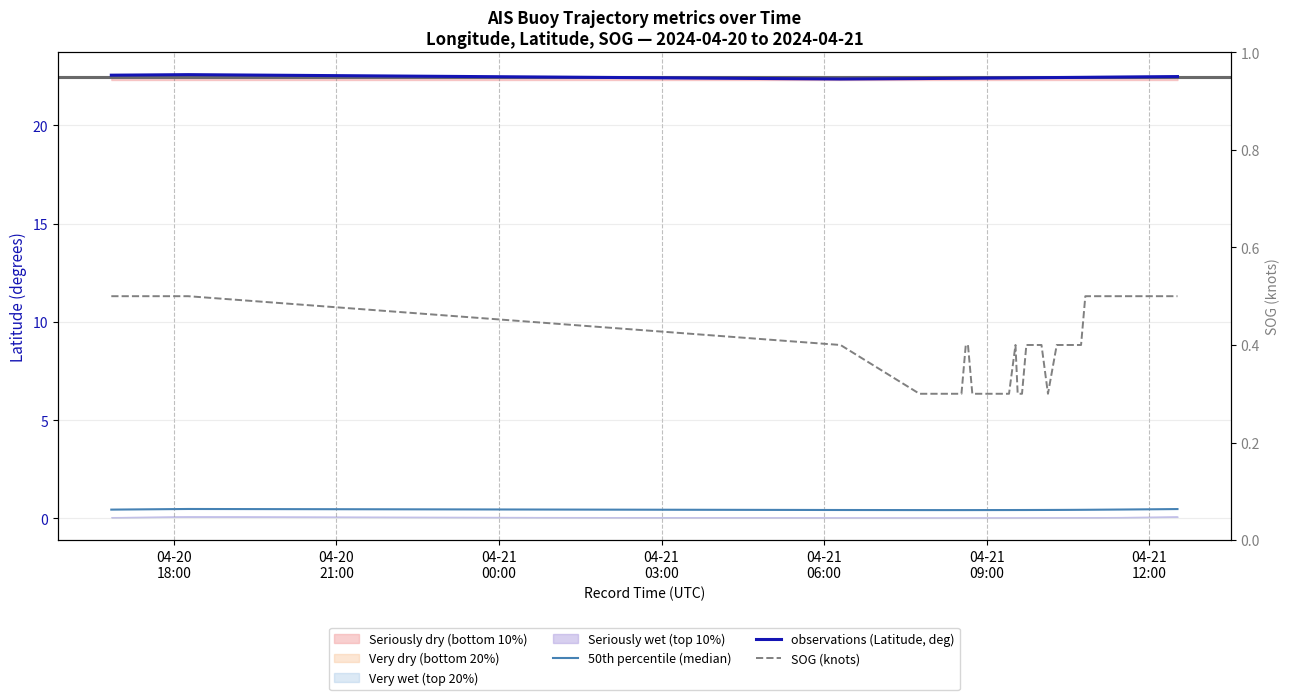

True or false: observations (Latitude, deg) and 50th percentile (median) intersect in this chart.

False